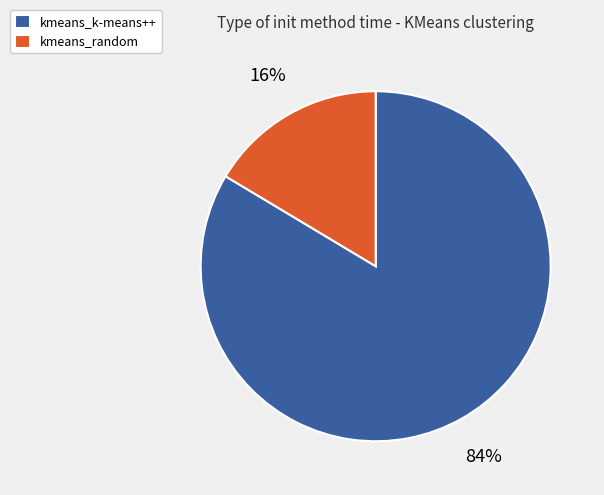

To the nearest percent, what is the combined percentage of kmeans_k-means++ and kmeans_random?

100%